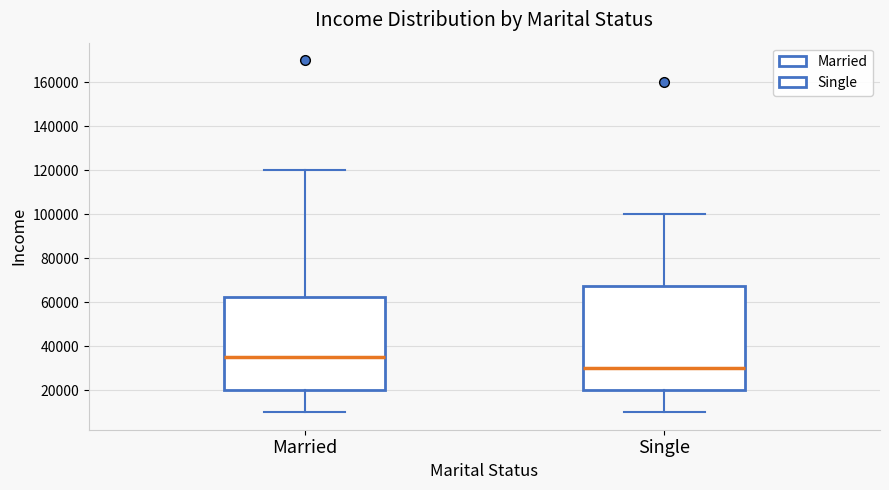

Where does the lower whisker of the box for Single end on the y-axis? The values are not printed on the chart, so give them approximately, as read against the axis.

10000